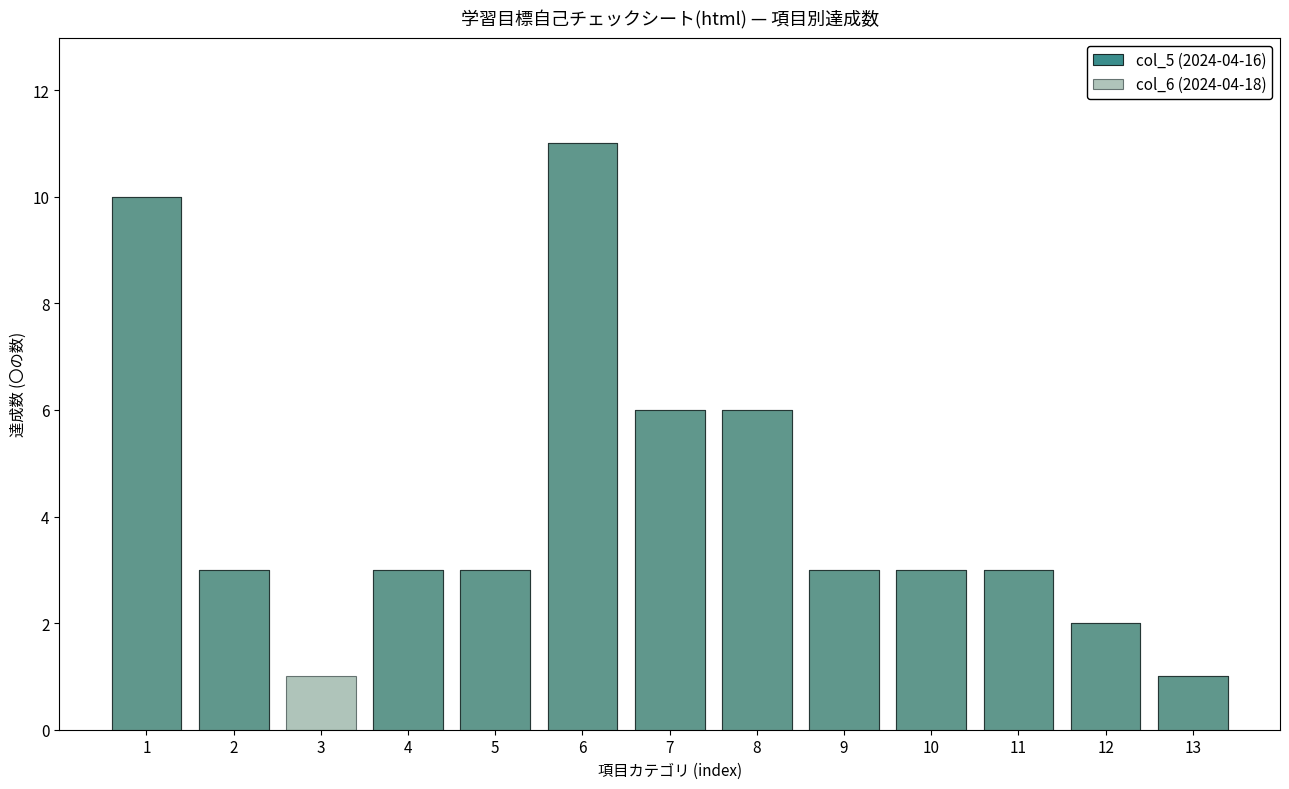

Reading left to right, what are all the values shown in this chart?

col_5 (2024-04-16): 1=10	2=3	3=0	4=3	5=3	6=11	7=6	8=6	9=3	10=3	11=3	12=2	13=1
col_6 (2024-04-18): 1=10	2=3	3=1	4=3	5=3	6=11	7=6	8=6	9=3	10=3	11=3	12=2	13=1